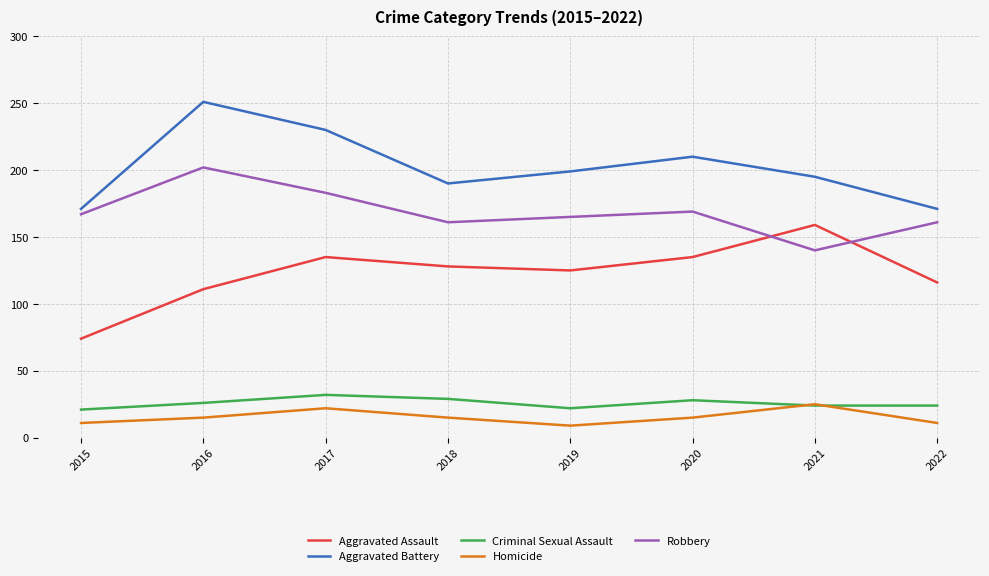

What is the approximate value of Homicide at 2017?

22